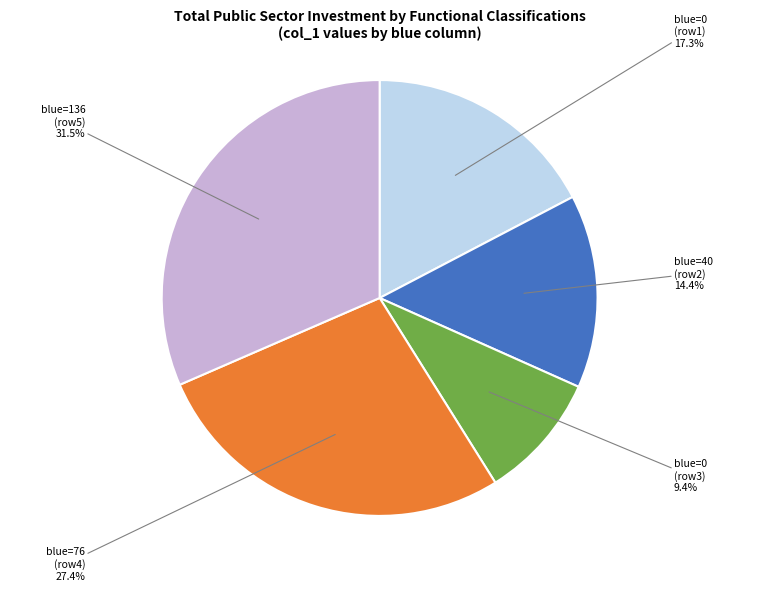

Is there a majority slice in this chart?

No